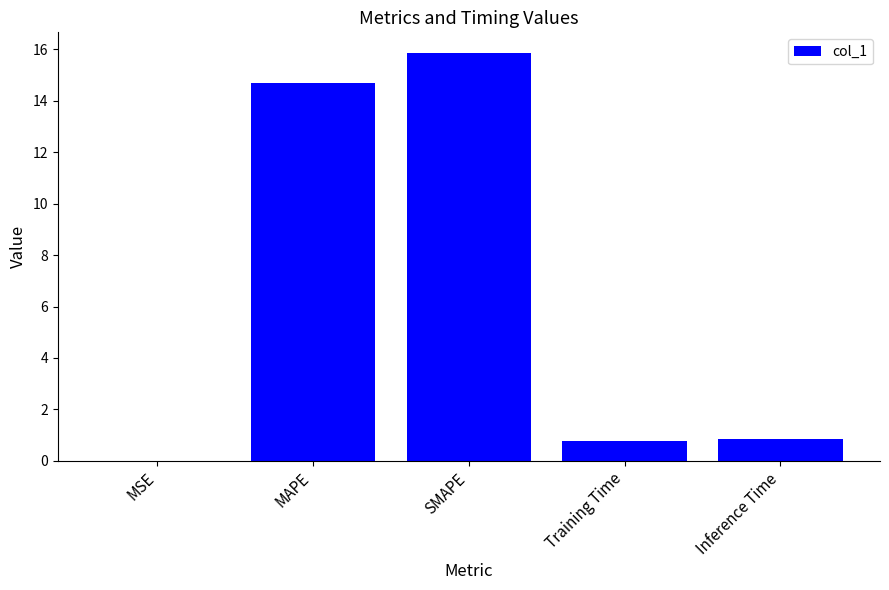

Which category has the highest value across all series?

SMAPE